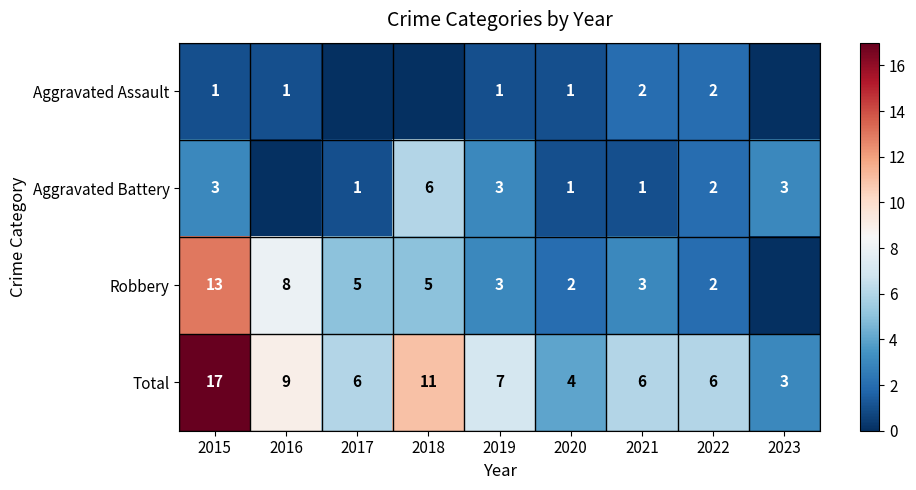

Is it true that Aggravated Battery equals 3 at 2019?

True